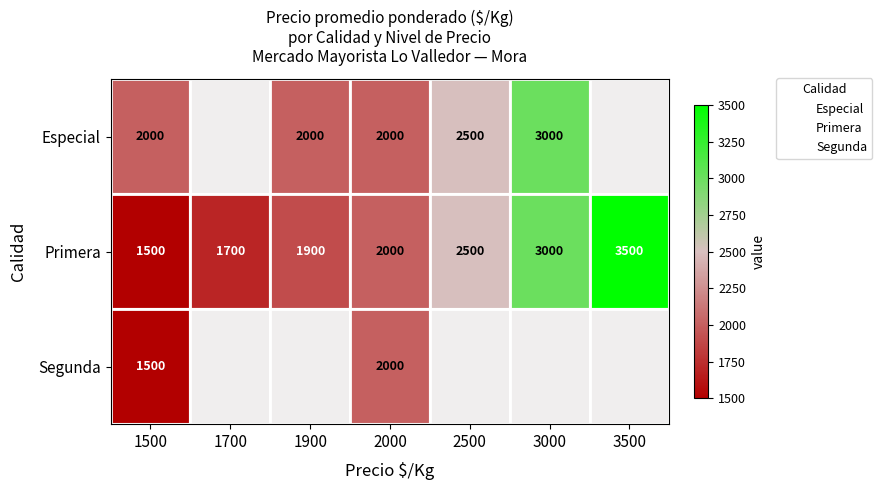

Which series changed the most between 1500 and 1700?

Primera